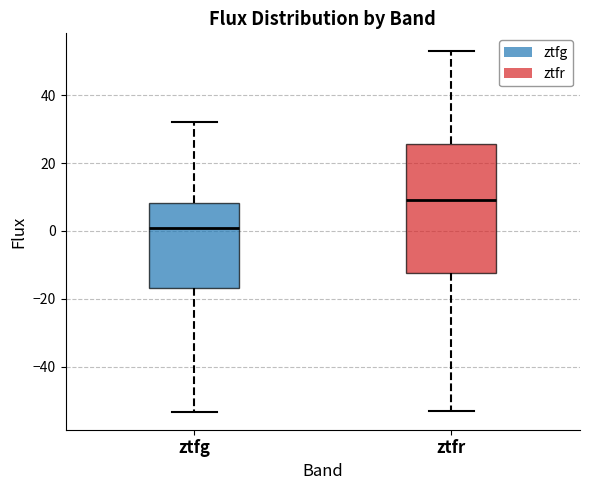

Which box's median line is the highest?

ztfr